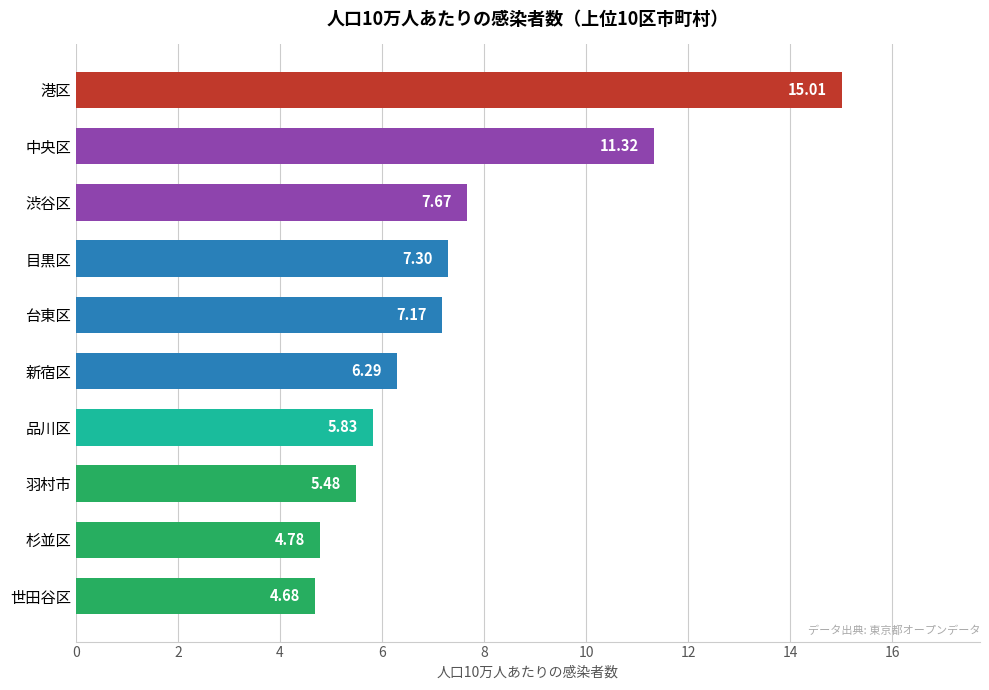

At which label is the value closest to 9?

渋谷区